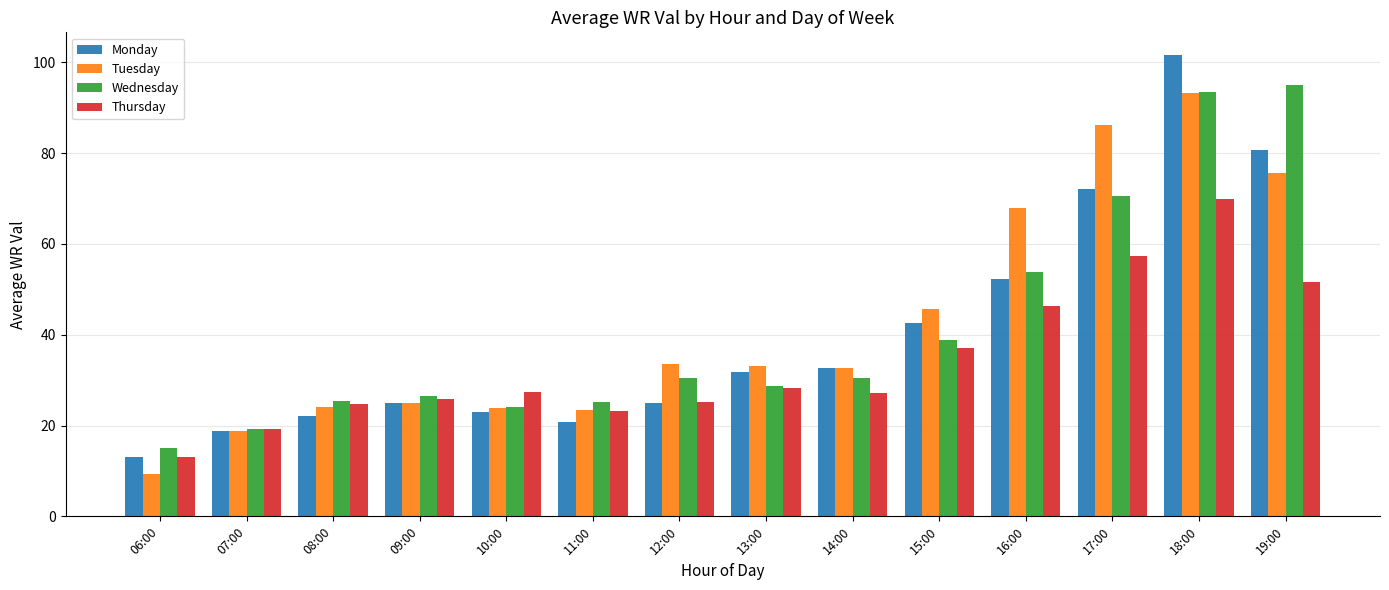

At which label does Tuesday reach its minimum?

06:00